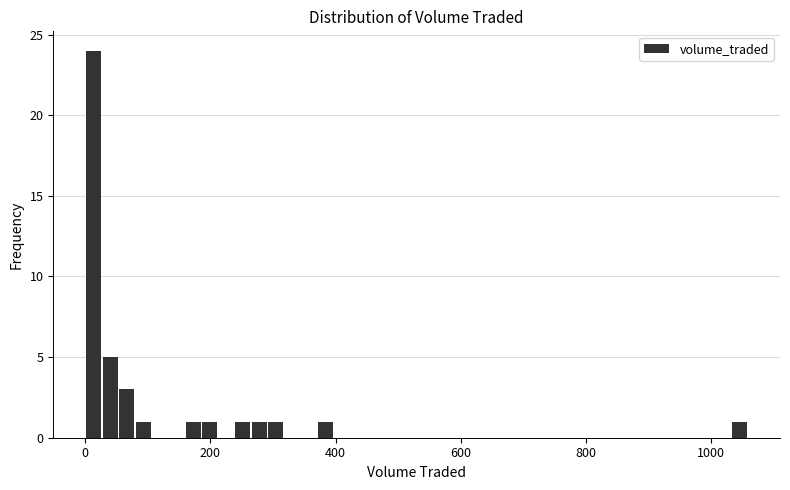

Read against the x-axis, roughly where is the centre of the tallest bar?

20